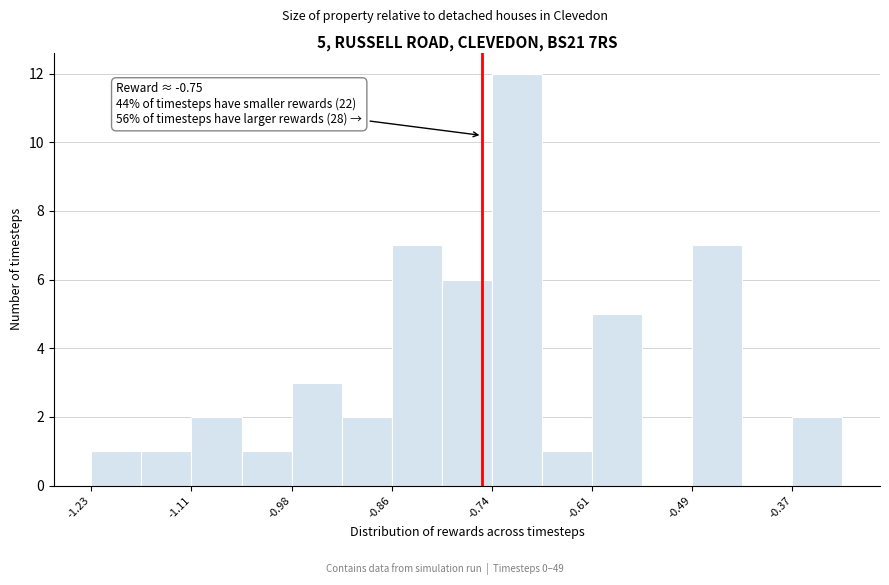

Around what value on the x-axis is the tallest bar? Give the approximate position of its centre, as read against the axis.

-0.70